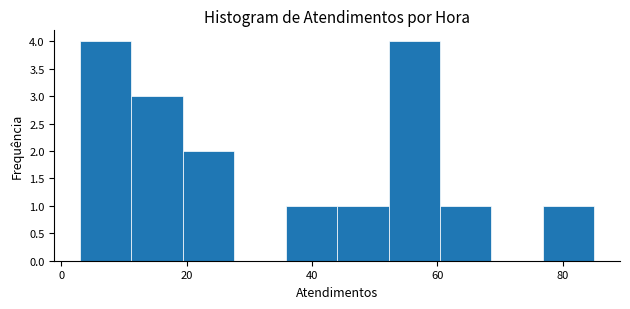

Reading left to right, list every bar in this chart as the range it spans on the x-axis followed by its height. Neither the bar edges nor the heights are printed on the chart, so give them approximately, as read against the axes.

3.0 to 11.2: 4
11.2 to 19.4: 3
19.4 to 27.6: 2
27.6 to 35.8: 0
35.8 to 44.0: 1
44.0 to 52.2: 1
52.2 to 60.4: 4
60.4 to 68.6: 1
68.6 to 76.8: 0
76.8 to 85.0: 1